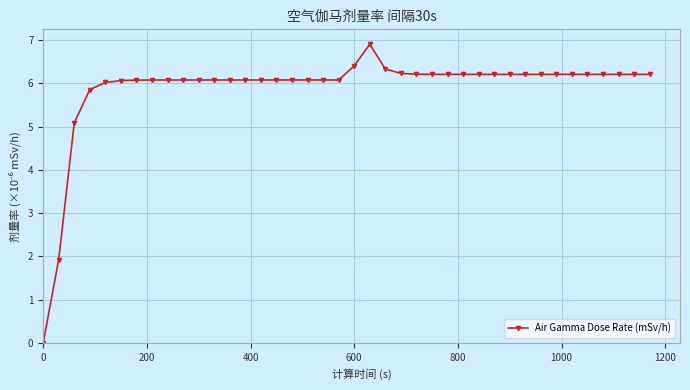

What is the maximum value shown in the chart?

6.9